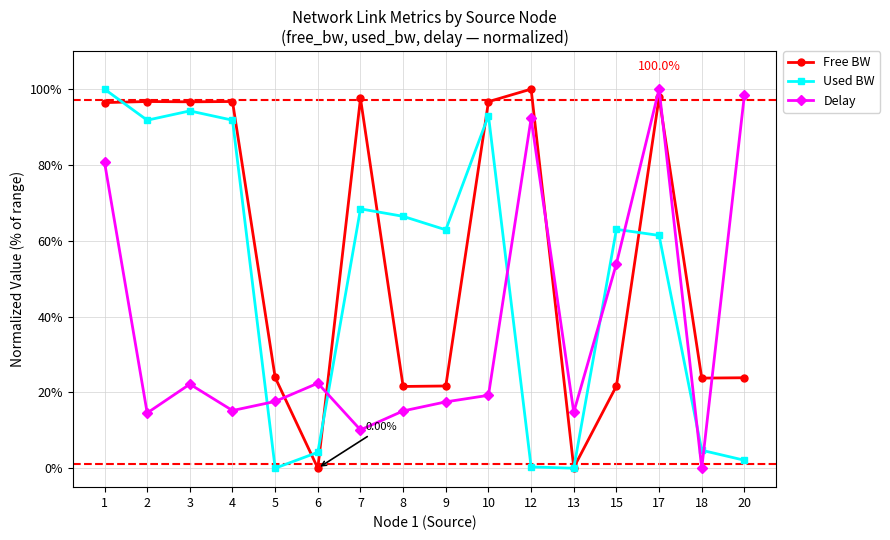

Is the value of Used BW at 4 greater than the value of Delay at 18?

Yes